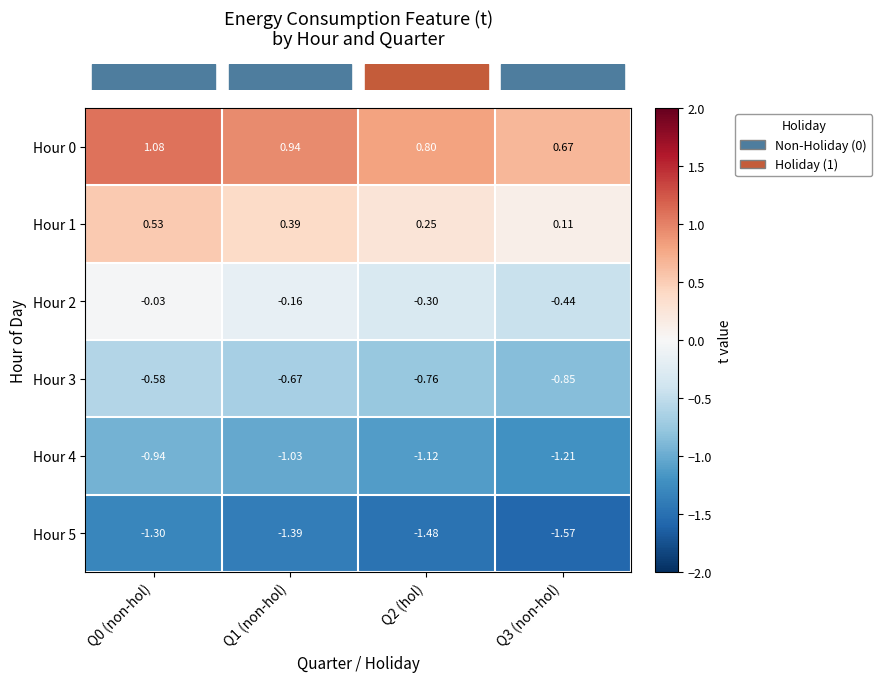

What is the total value across all series at Q2 (hol)?

-2.6